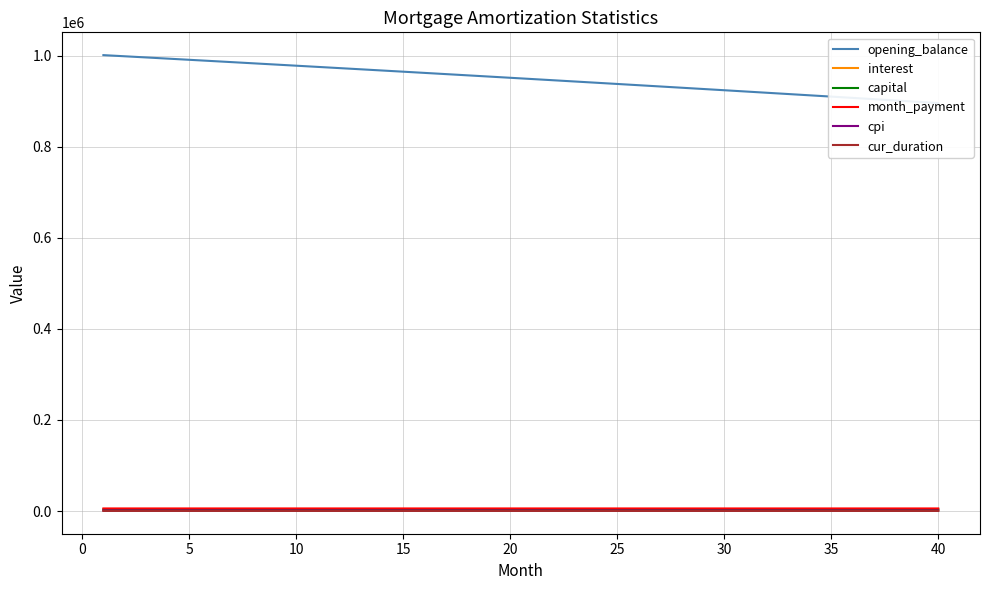

True or false: interest and capital cross at least once.

False